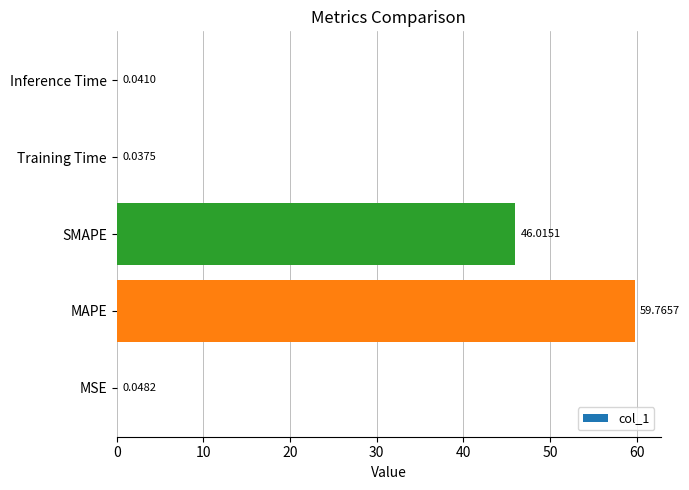

Between MAPE and Inference Time, which is larger?

MAPE